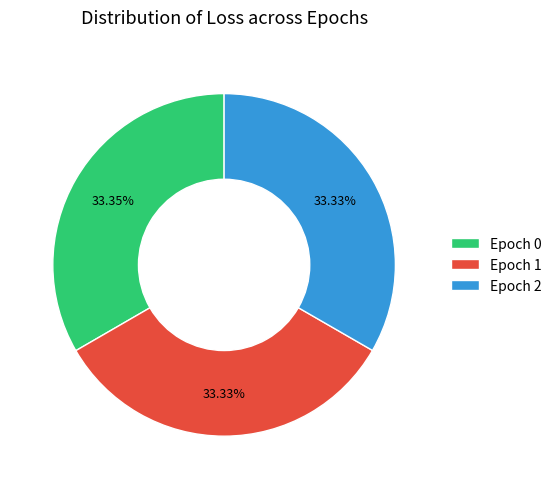

Do Epoch 0 and Epoch 2 together represent more than half of the pie?

Yes